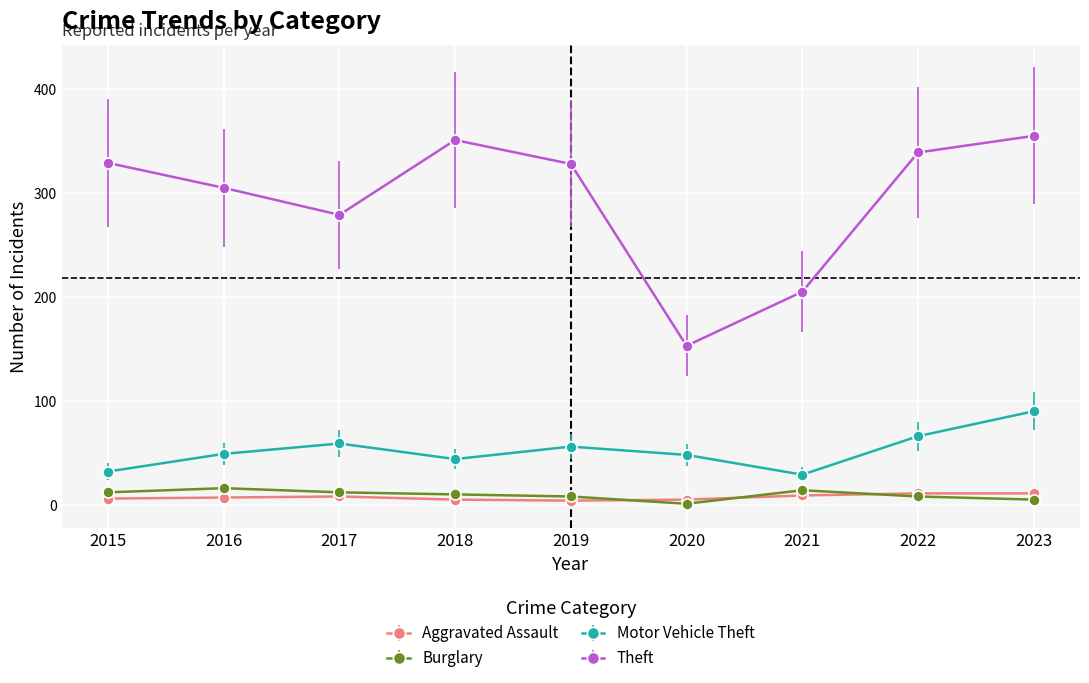

What is the maximum value shown in the chart?

355